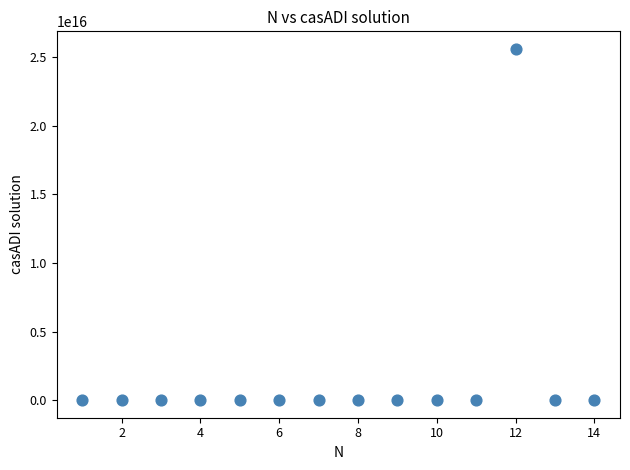

What is the range of X values (max minus min)?

13.0